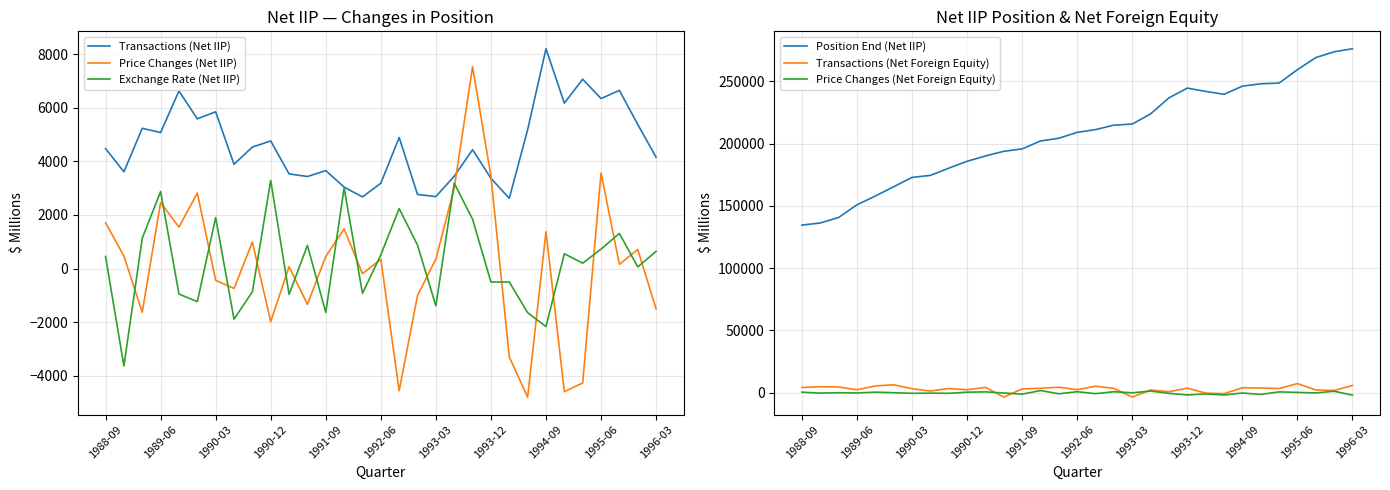

What is the value of the Position End (Net IIP) point at the 25th from the left?

246011